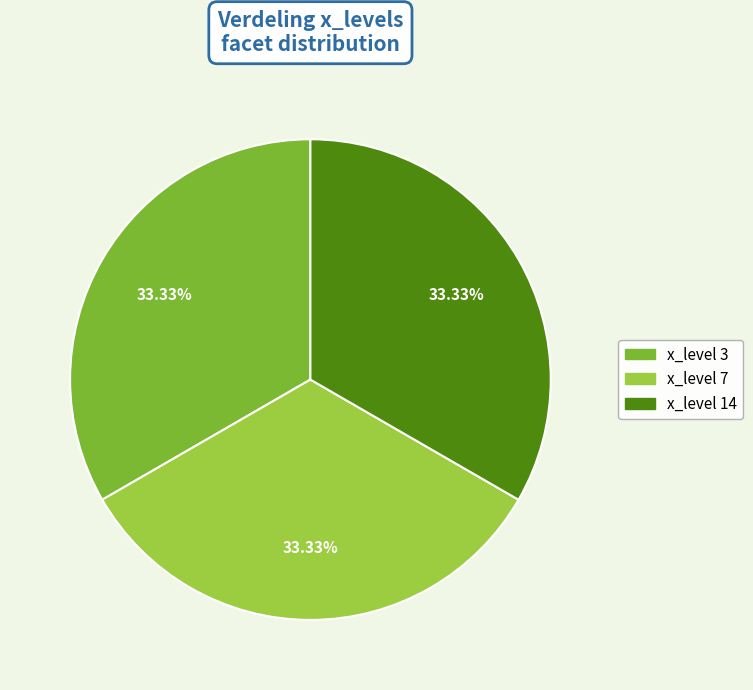

Is there a majority slice in this chart?

No